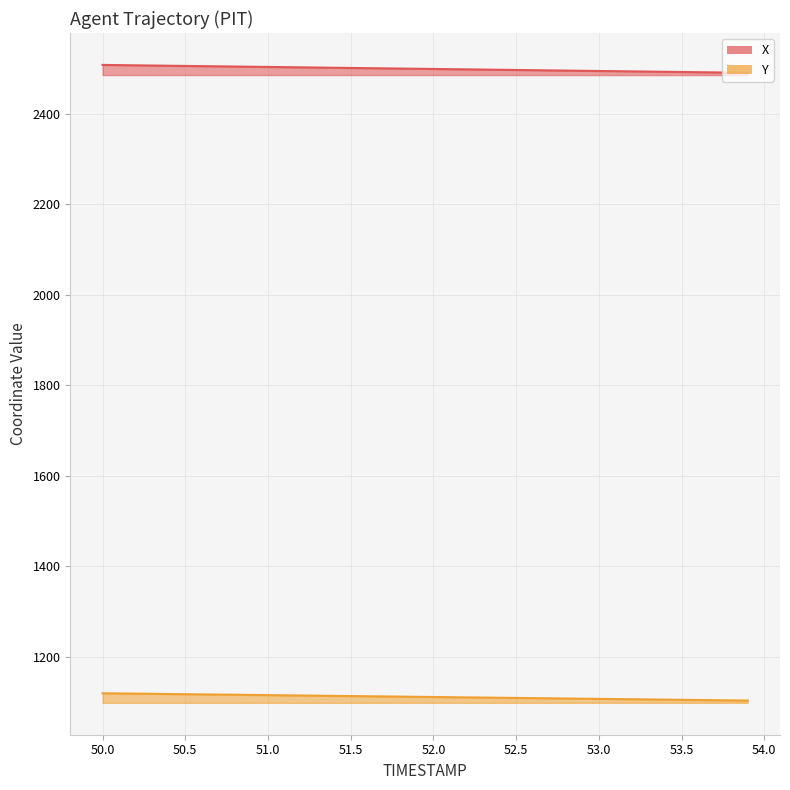

Reading right to left, transcribe all the data shown in this chart.

X: 53.9=2490.2	53.8=2490.6	53.7=2491.1	53.6=2491.5	53.5=2491.9	53.4=2492.4	53.3=2492.8	53.2=2493.3	53.1=2493.7	53.0=2494.2	52.9=2494.6	52.8=2495.1	52.7=2495.5	52.6=2496.0	52.5=2496.4	52.4=2496.9	52.3=2497.3	52.2=2497.8	52.1=2498.2	52.0=2498.6	51.9=2499.1	51.8=2499.5	51.7=2500.0	51.6=2500.4	51.5=2500.9	51.4=2501.3	51.3=2501.8	51.2=2502.2	51.1=2502.7	51.0=2503.1	50.9=2503.6	50.8=2504.0	50.7=2504.4	50.6=2504.9	50.5=2505.3	50.4=2505.8	50.3=2506.2	50.2=2506.7	50.1=2507.1	50.0=2507.6
Y: 53.9=1103.8	53.8=1104.2	53.7=1104.6	53.6=1105.0	53.5=1105.5	53.4=1105.9	53.3=1106.3	53.2=1106.7	53.1=1107.1	53.0=1107.5	52.9=1107.9	52.8=1108.4	52.7=1108.8	52.6=1109.2	52.5=1109.6	52.4=1110.0	52.3=1110.4	52.2=1110.8	52.1=1111.2	52.0=1111.7	51.9=1112.1	51.8=1112.5	51.7=1112.9	51.6=1113.3	51.5=1113.7	51.4=1114.2	51.3=1114.6	51.2=1115.0	51.1=1115.4	51.0=1115.8	50.9=1116.2	50.8=1116.6	50.7=1117.0	50.6=1117.5	50.5=1117.9	50.4=1118.3	50.3=1118.7	50.2=1119.1	50.1=1119.5	50.0=1119.9